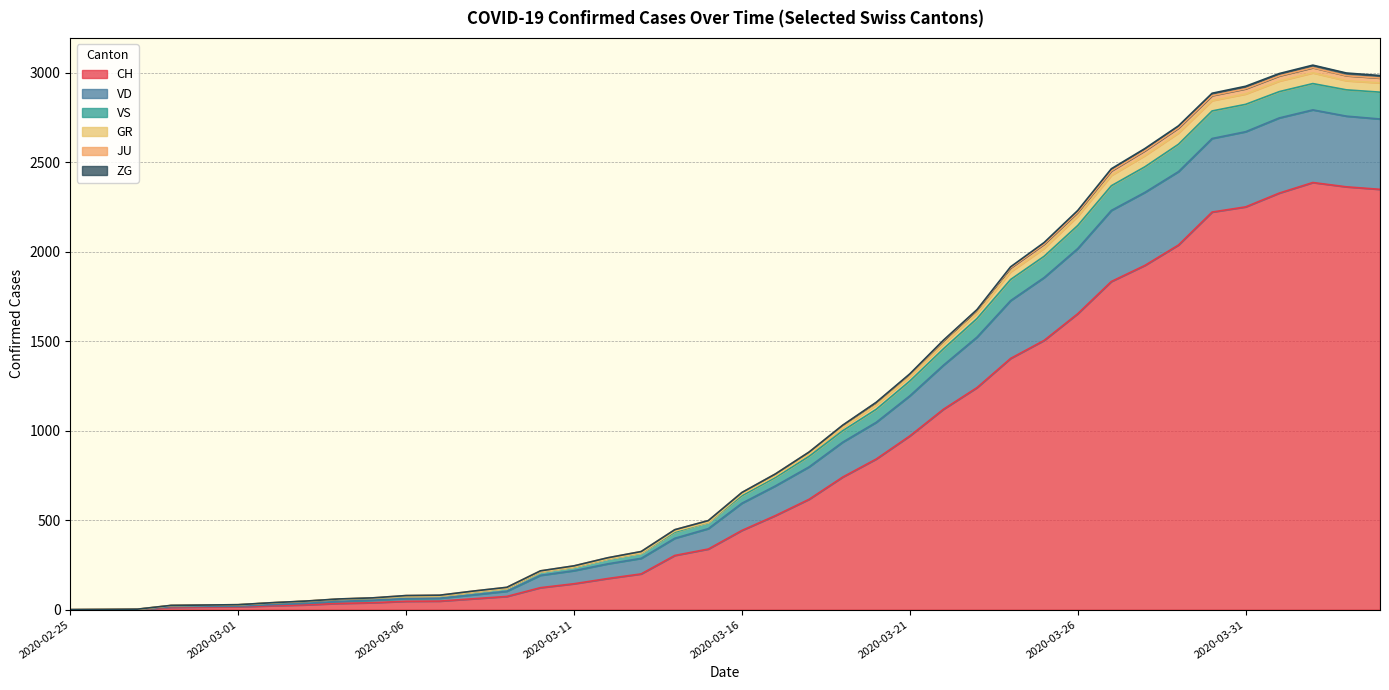

True or false: JU has more than 1 points higher than both neighbors.

False